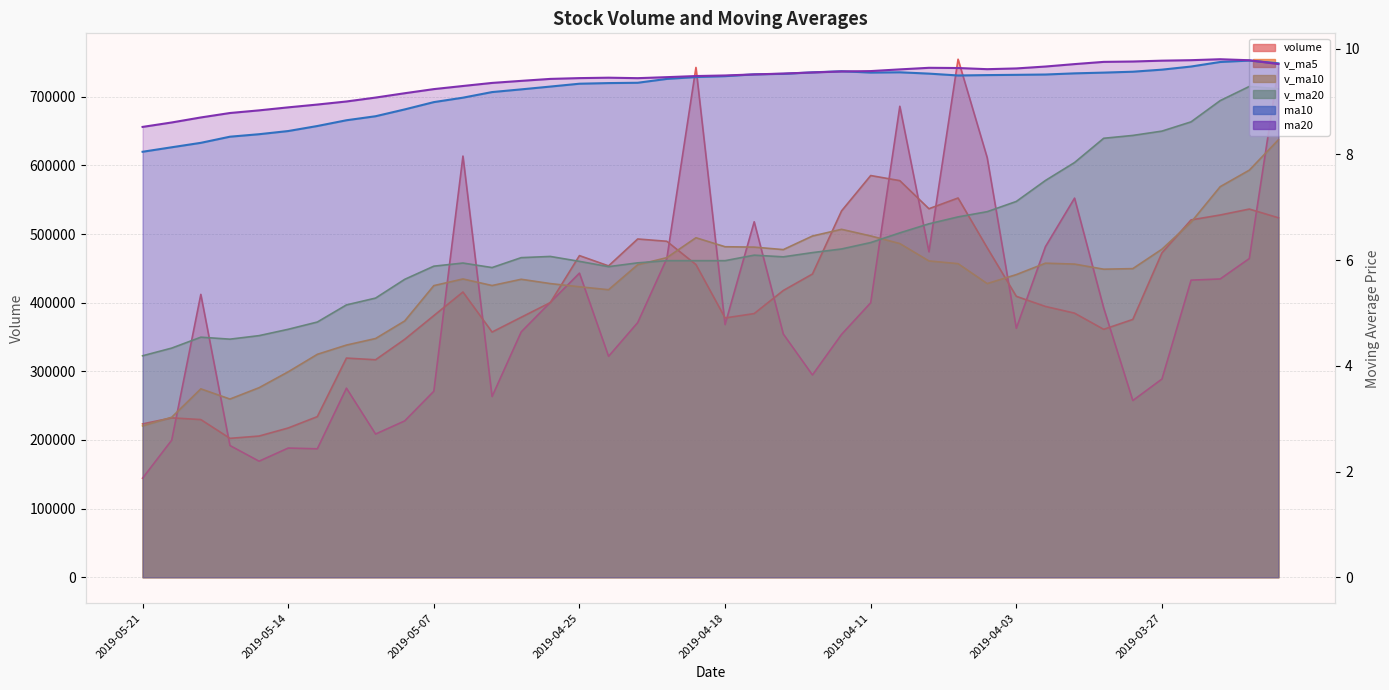

What is the label of the 26th point from the right?

2019-04-26